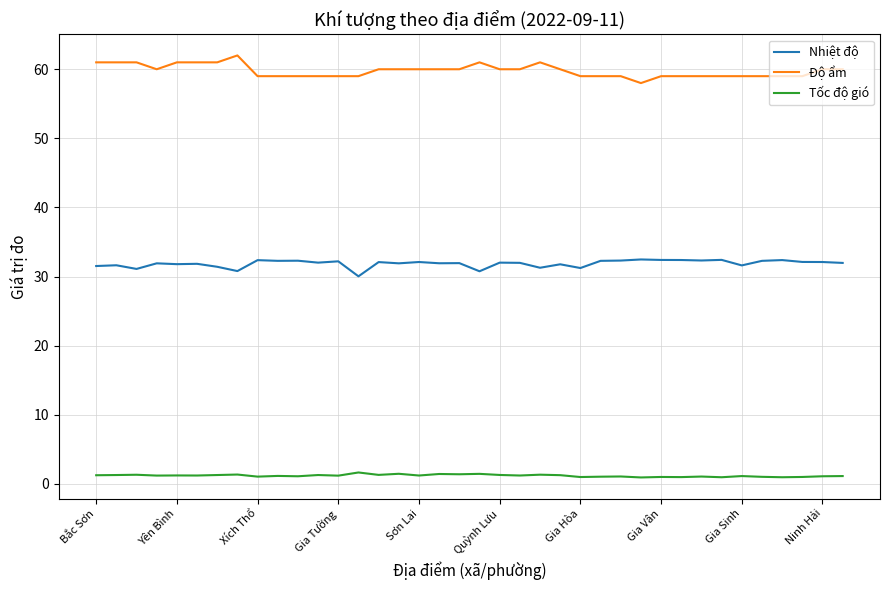

In Tốc độ gió, how many points are lower than both neighbors (excluding endpoints)?

14